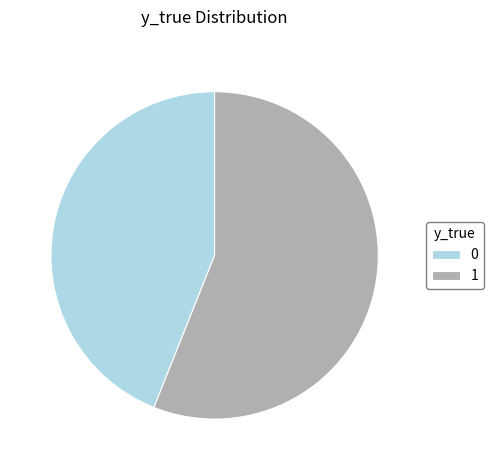

How many slices are in this pie chart?

2